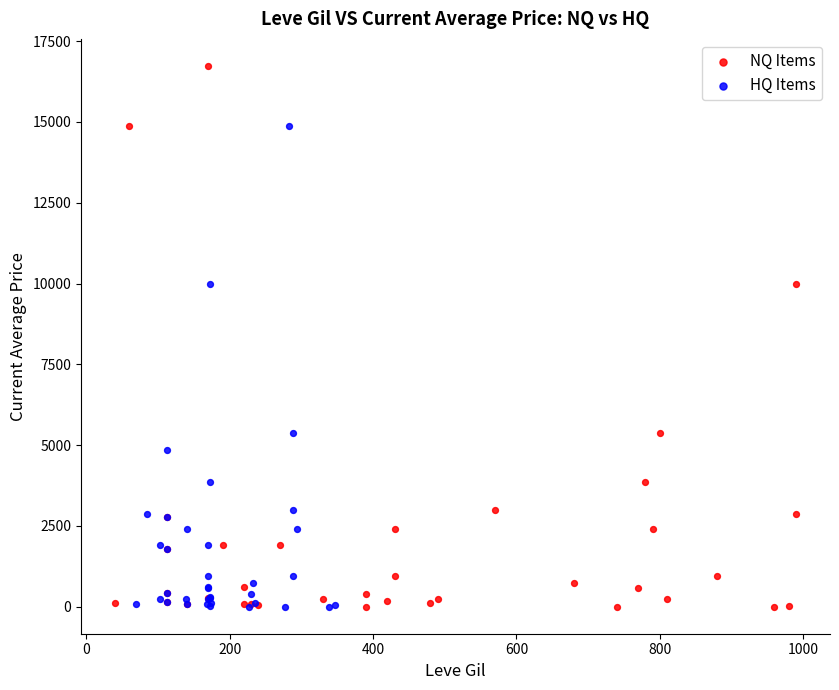

What are all the series names shown in the legend?

NQ Items, HQ Items